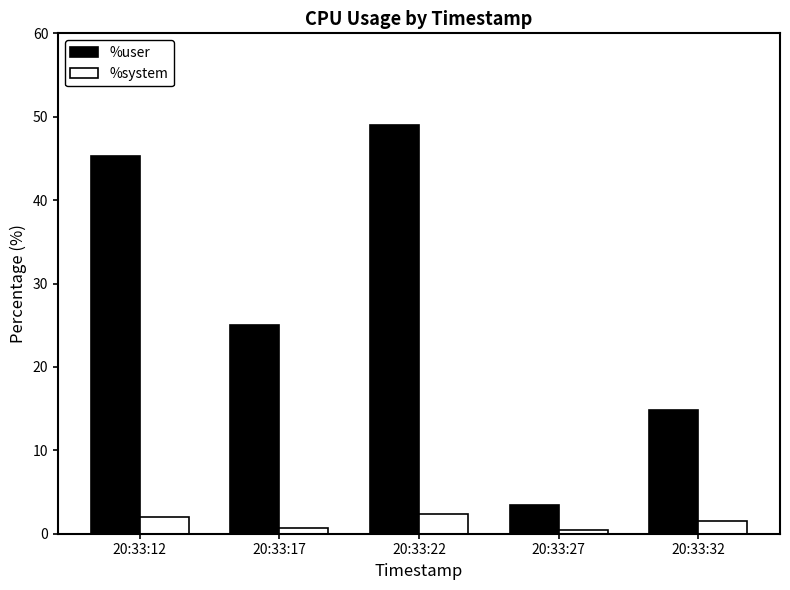

Which series changed the most between 20:33:17 and 20:33:22?

%user